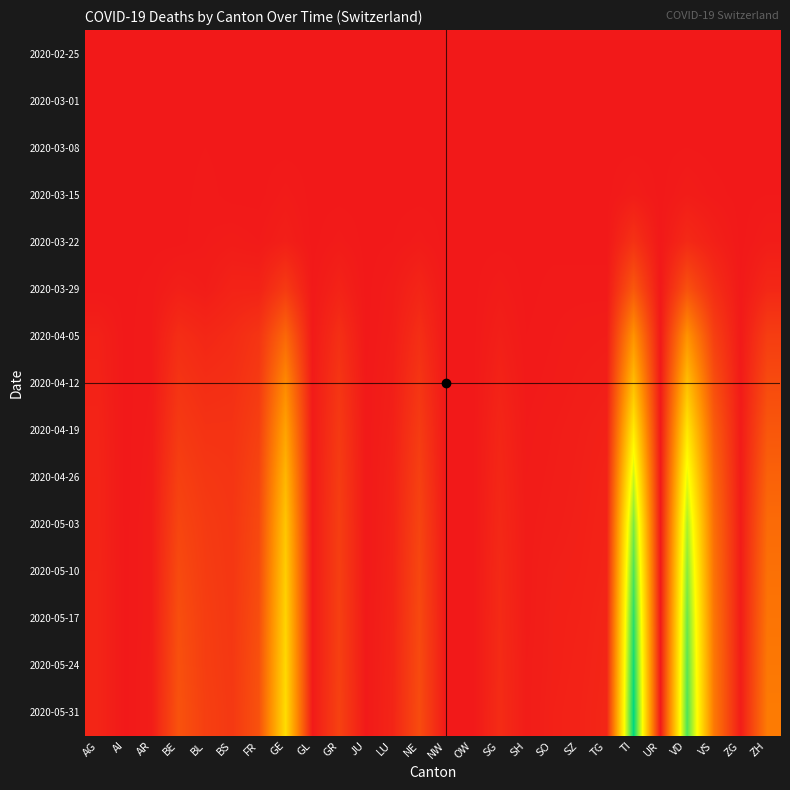

What is the difference between the highest and lowest values at LU?

18